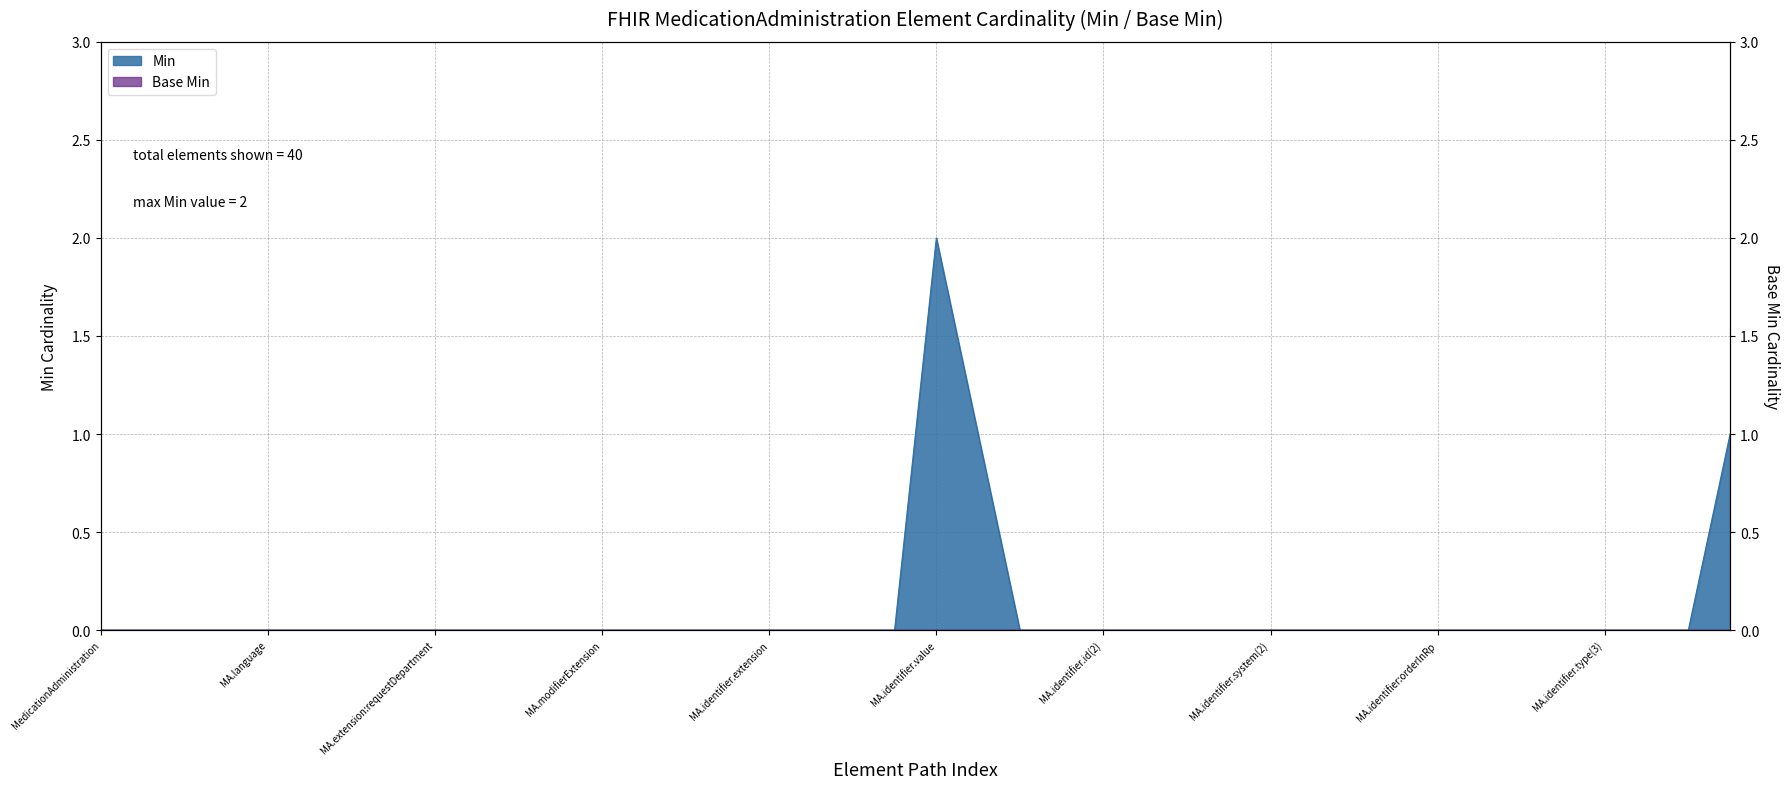

What is the label of the 23rd point from the left?

MedicationAdministration.identifier.assigner